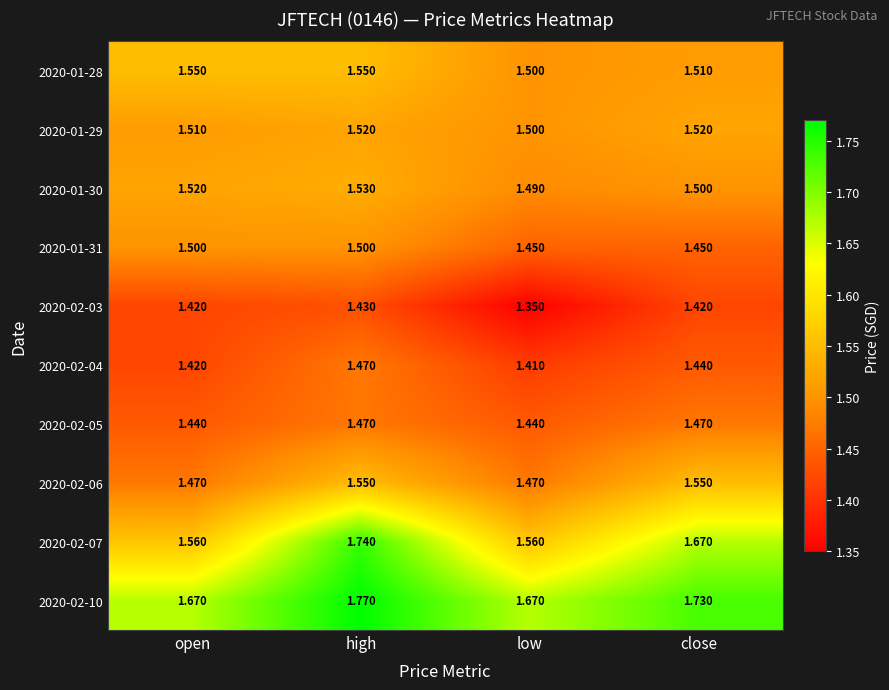

Which category has the highest value across all series?

high